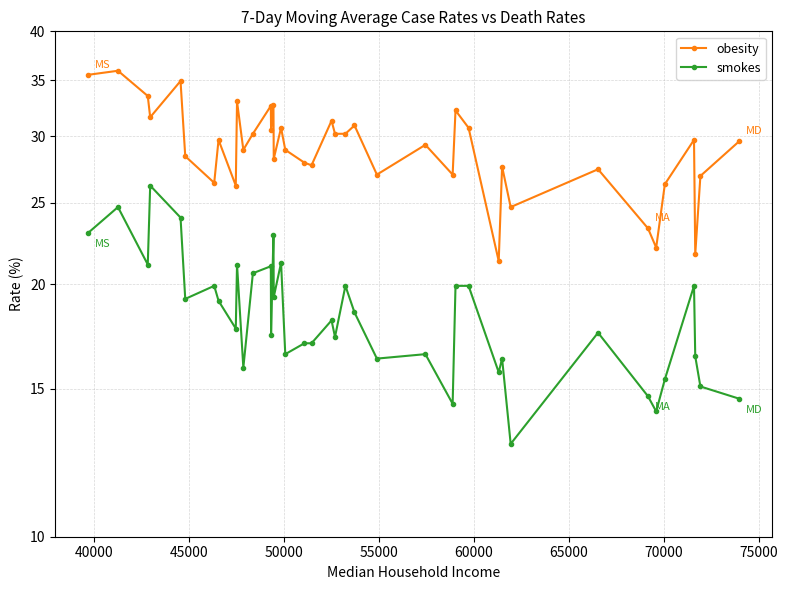

True or false: obesity and smokes intersect in this chart.

False